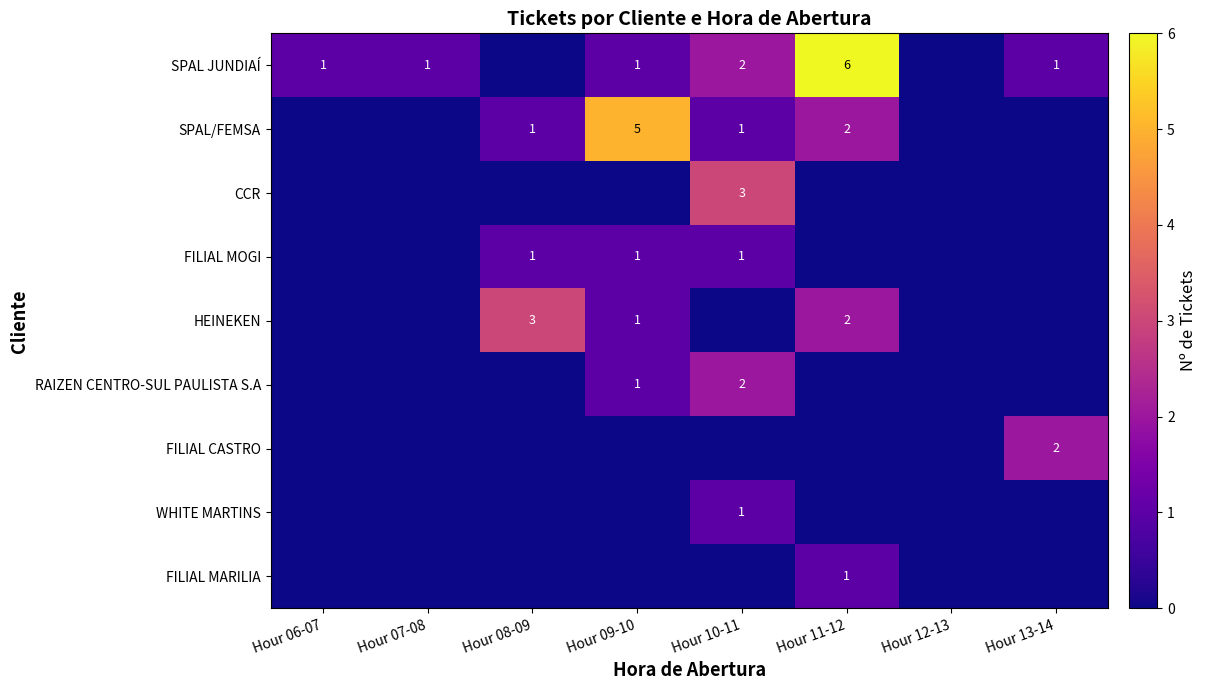

The SPAL JUNDIAÍ series shows 6 at Hour 11-12. True or false?

True